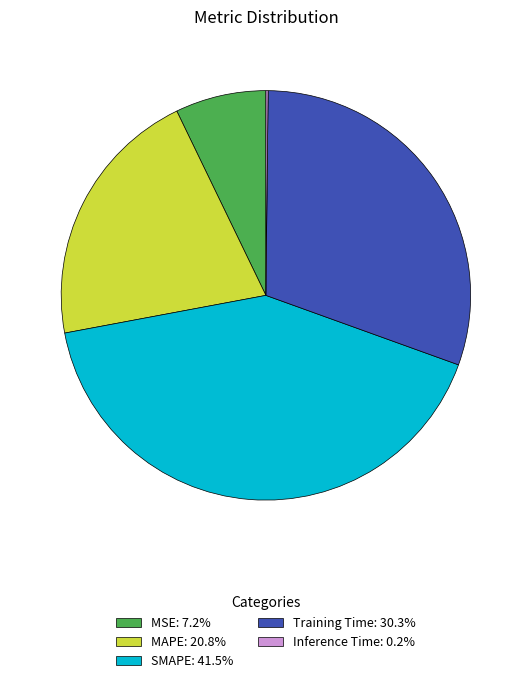

Is there a majority slice in this chart?

No